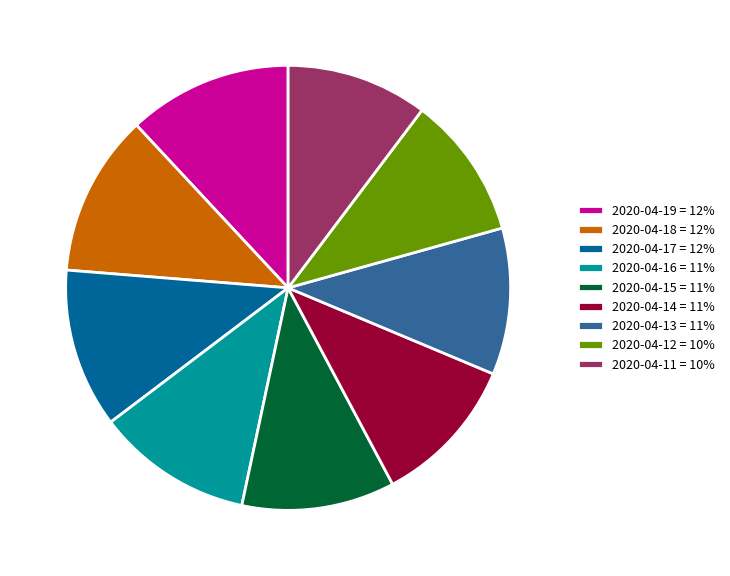

Does 2020-04-16 = 11% represent more than half of the total?

No